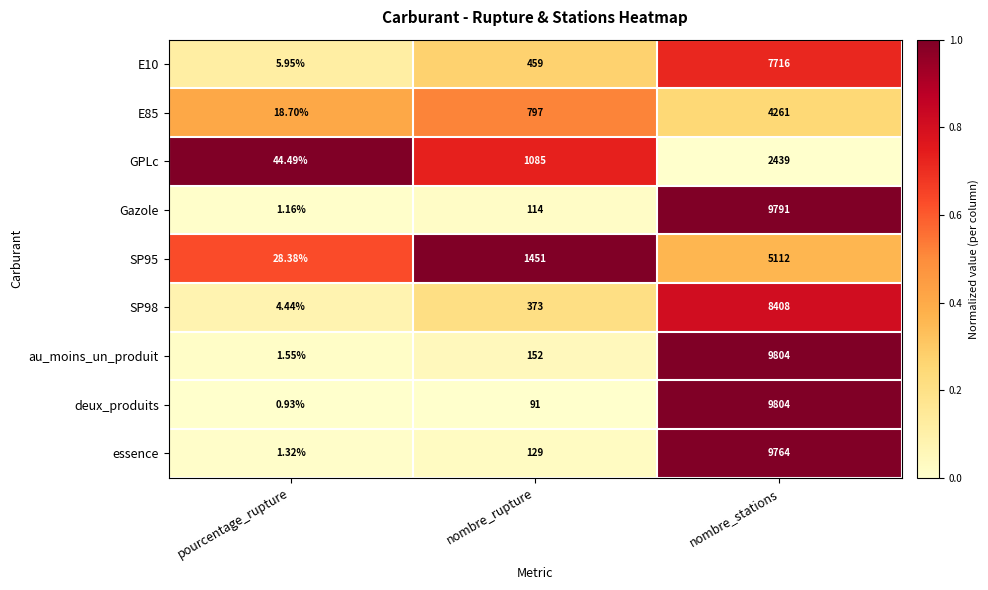

At which label does au_moins_un_produit reach its minimum?

pourcentage_rupture